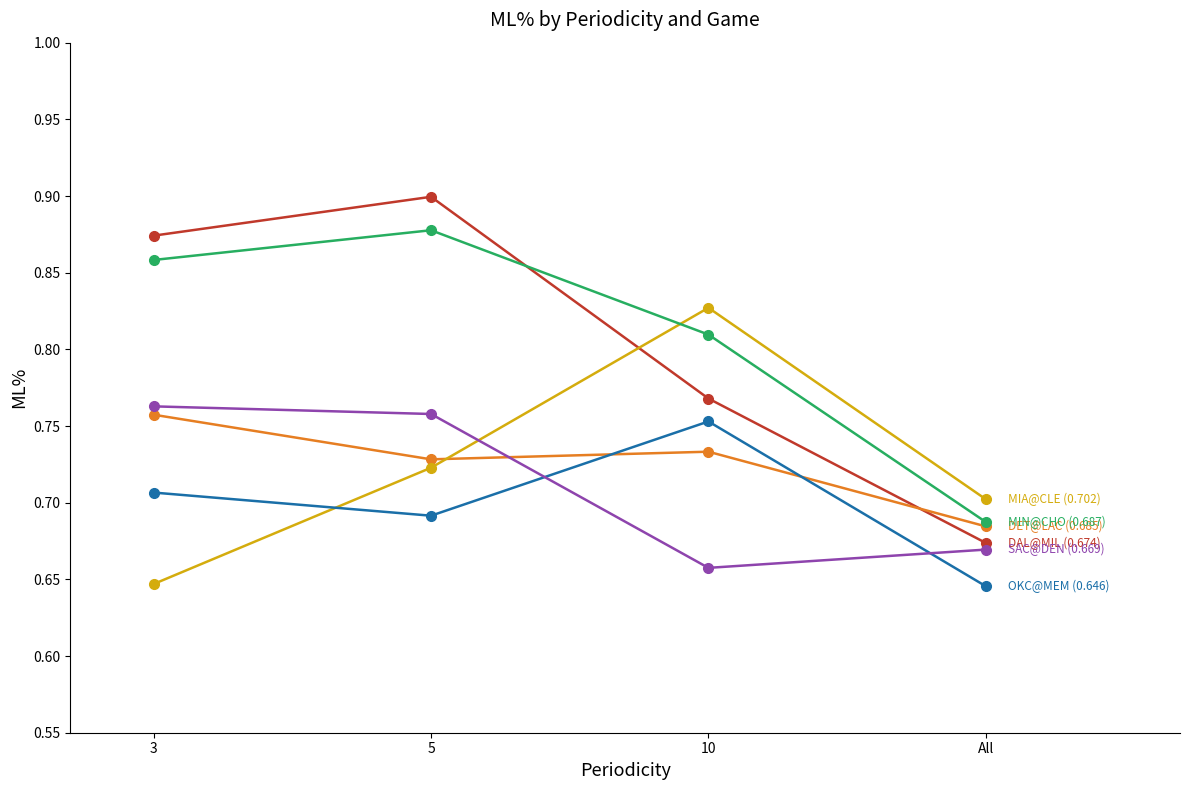

What is the label of the 3rd point from the left?

10